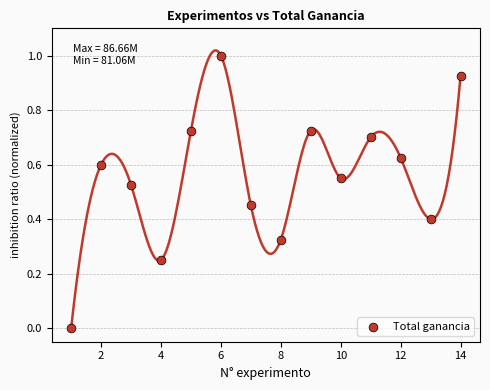

What is the range of Y values (max minus min)?

1.0